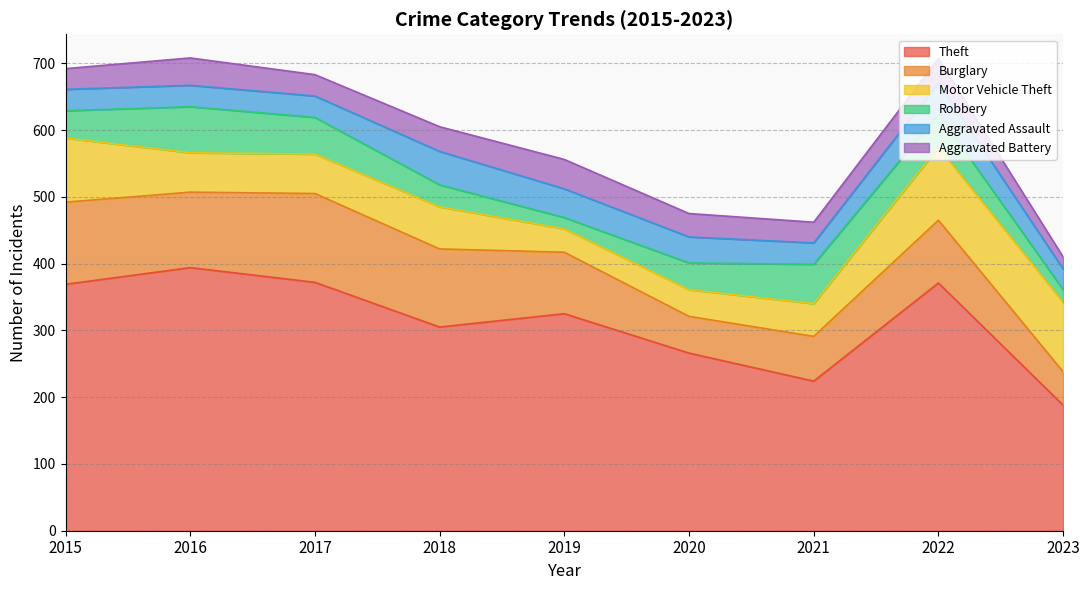

What are all the series names shown in the legend?

Theft, Burglary, Motor Vehicle Theft, Robbery, Aggravated Assault, Aggravated Battery